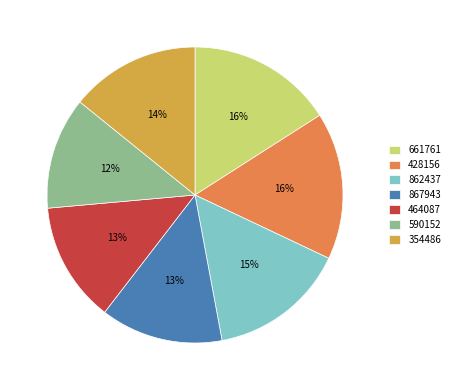

Which has a higher value, 862437 or 661761?

661761